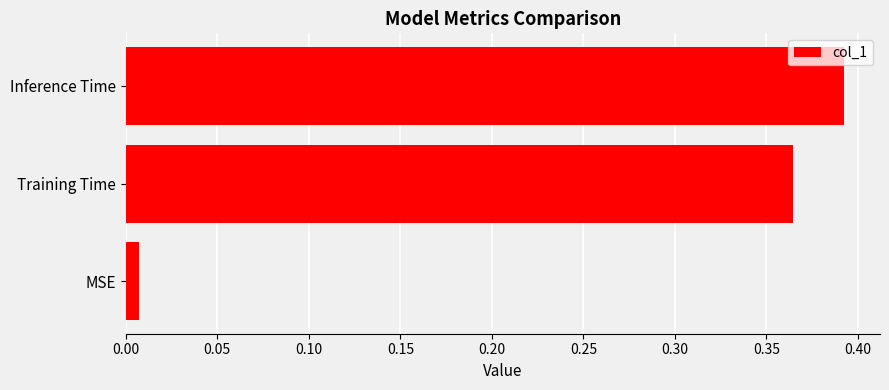

What is the average value?

0.3